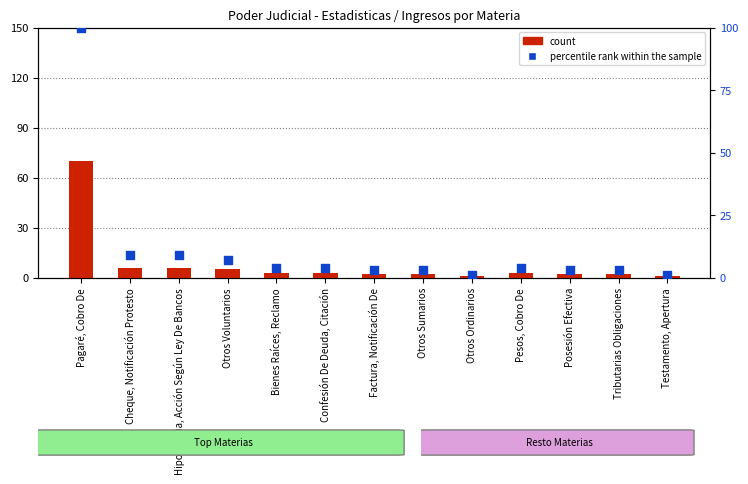

At how many categories does at least one series exceed 43?

1